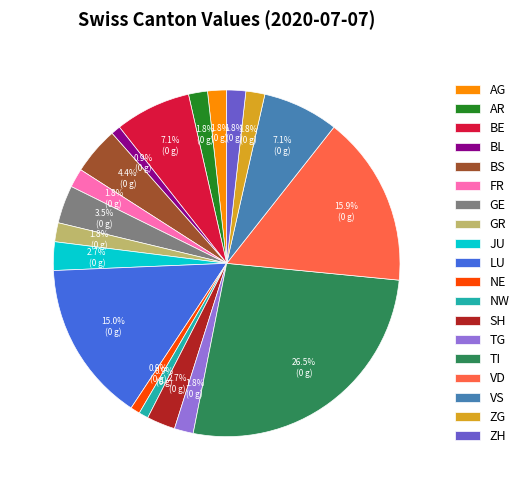

What percentage is NOT represented by BS?

95.6%